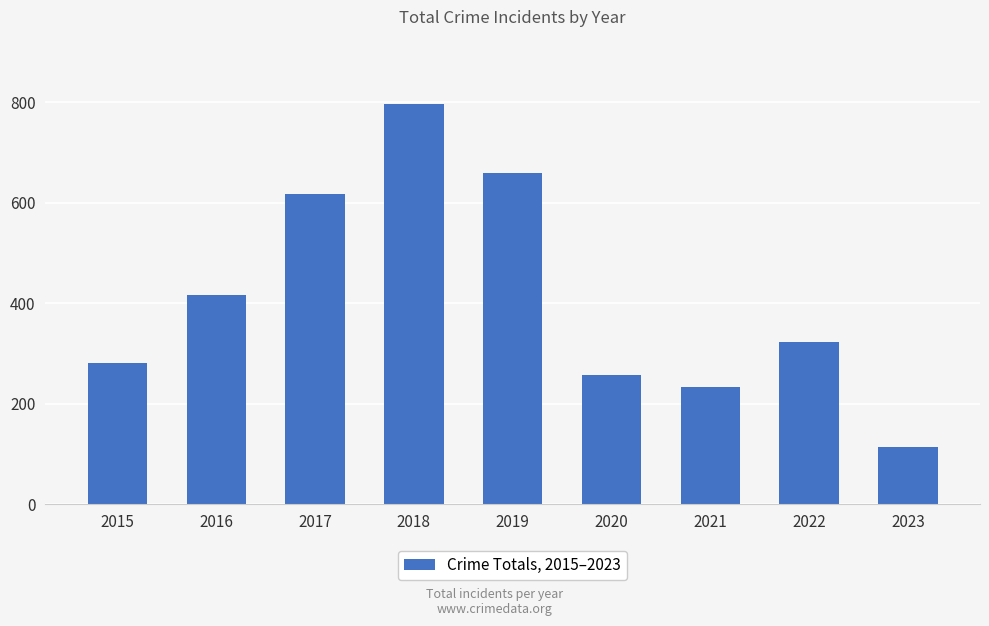

The value at 2022 is 324. True or false?

True